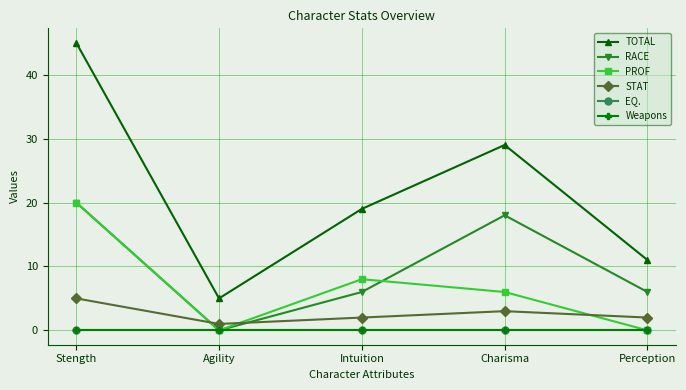

The PROF series shows 13 at Intuition. True or false?

False